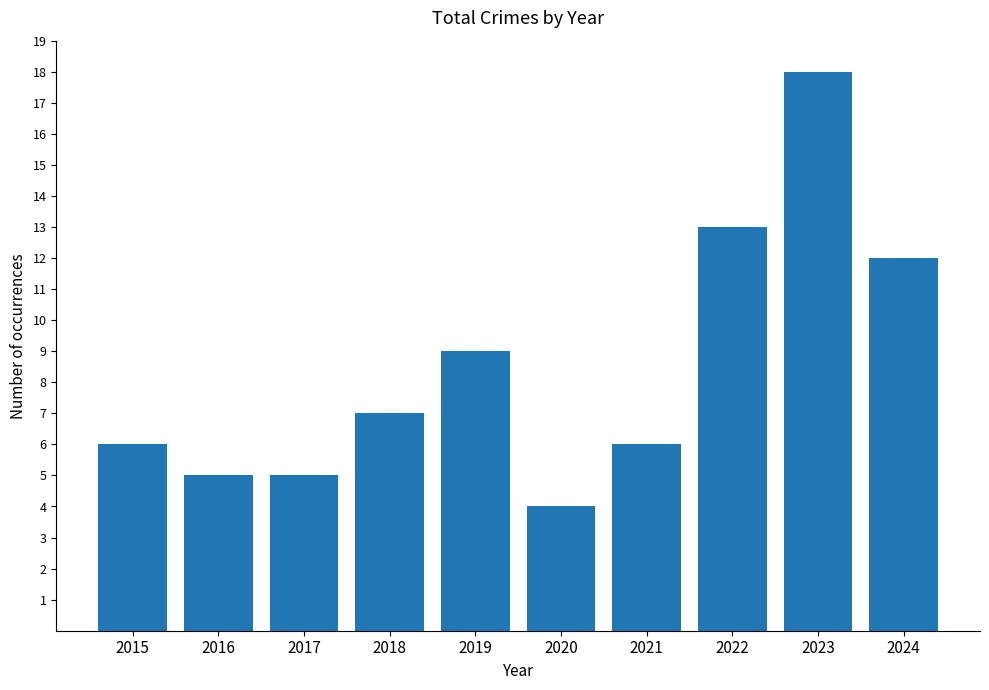

Reading right to left, what are all the values shown in this chart?

2024=12	2023=18	2022=13	2021=6	2020=4	2019=9	2018=7	2017=5	2016=5	2015=6